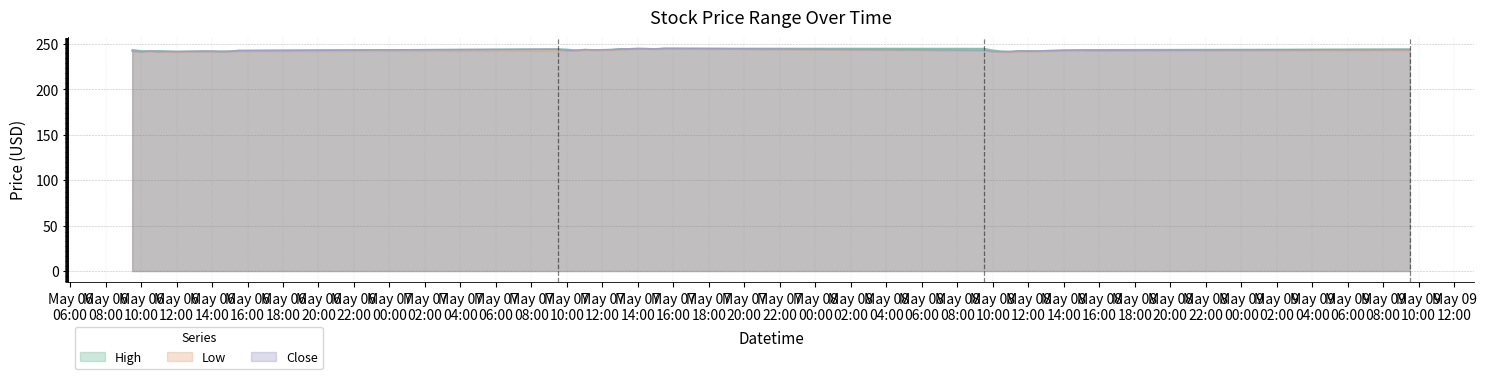

True or false: High and Low cross at least once.

False